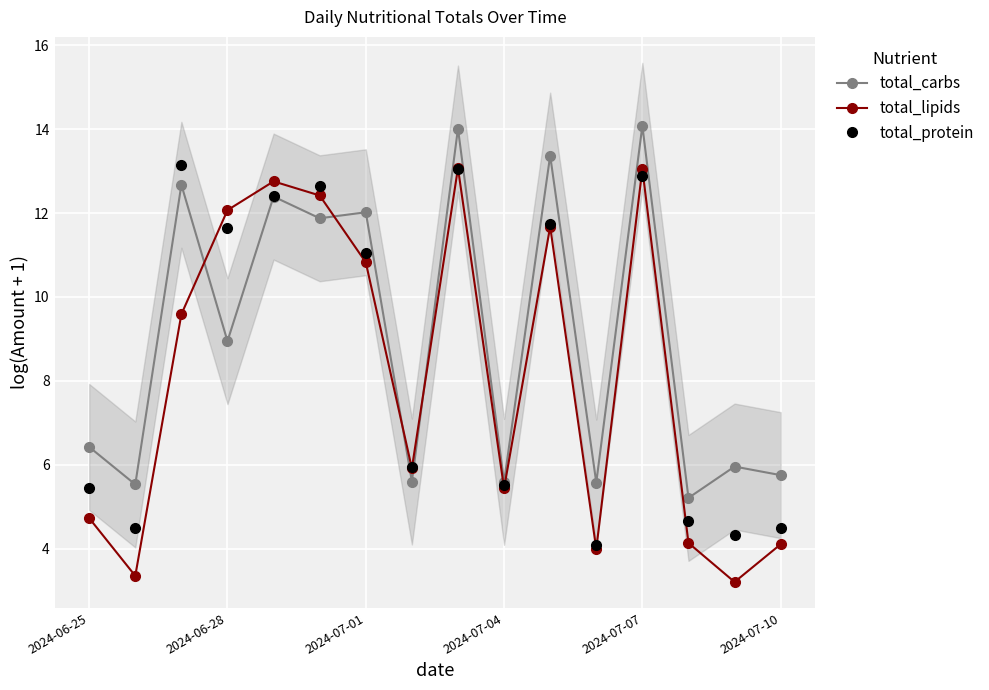

Reading left to right, extract all data points from this chart.

total_carbs: 6.4	5.5	12.7	8.9	12.4	11.9	12.0	5.6	14.0	5.6	13.4	5.6	14.1	5.2	6.0	5.8
total_lipids: 4.7	3.4	9.6	12.1	12.8	12.4	10.8	5.9	13.1	5.4	11.7	4.0	13.0	4.1	3.2	4.1
total_protein: 5.4	4.5	13.2	11.7	12.4	12.6	11.0	6.0	13.0	5.5	11.7	4.1	12.9	4.7	4.3	4.5